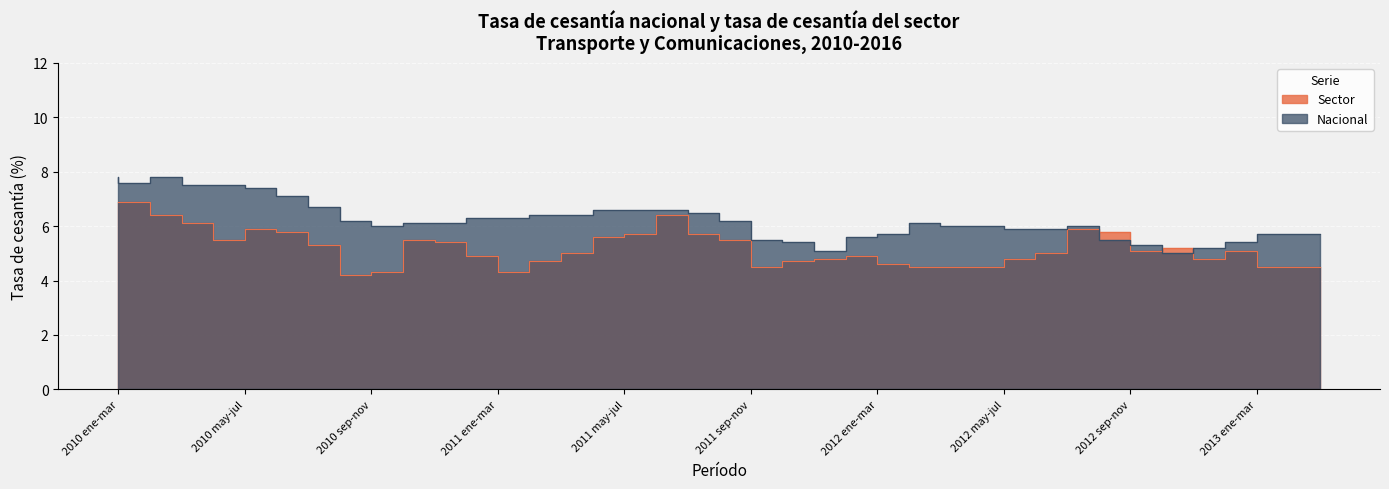

Which series has the largest total across all categories?

Nacional